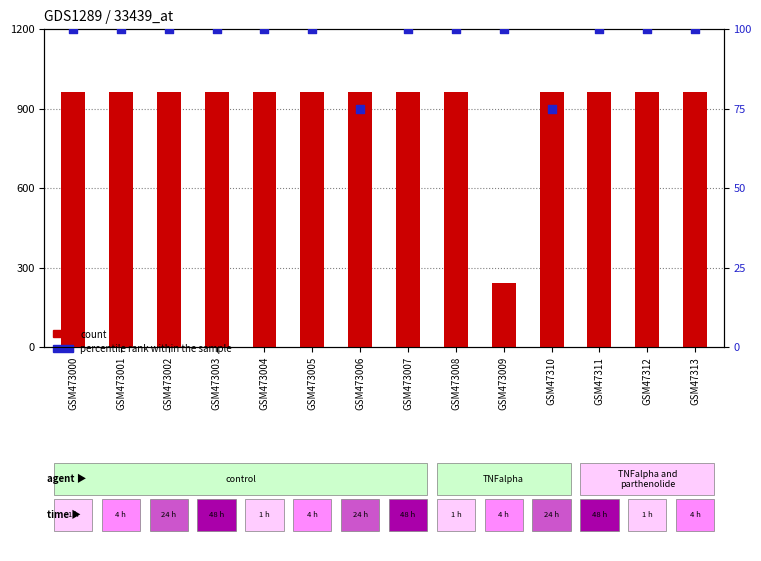

Is the value of count at GSM473000 greater than the value of percentile rank within the sample at GSM47310?

Yes